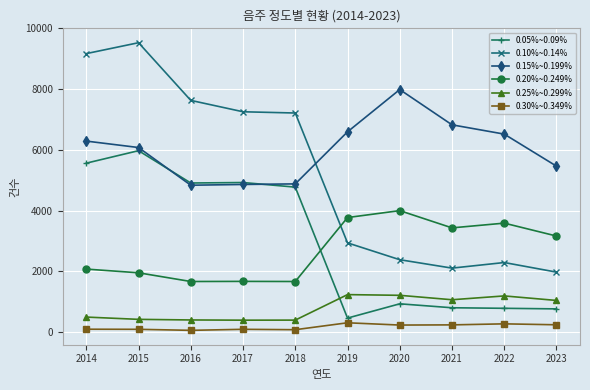

True or false: 0.20%~0.249% has more than 1 points higher than both neighbors.

True